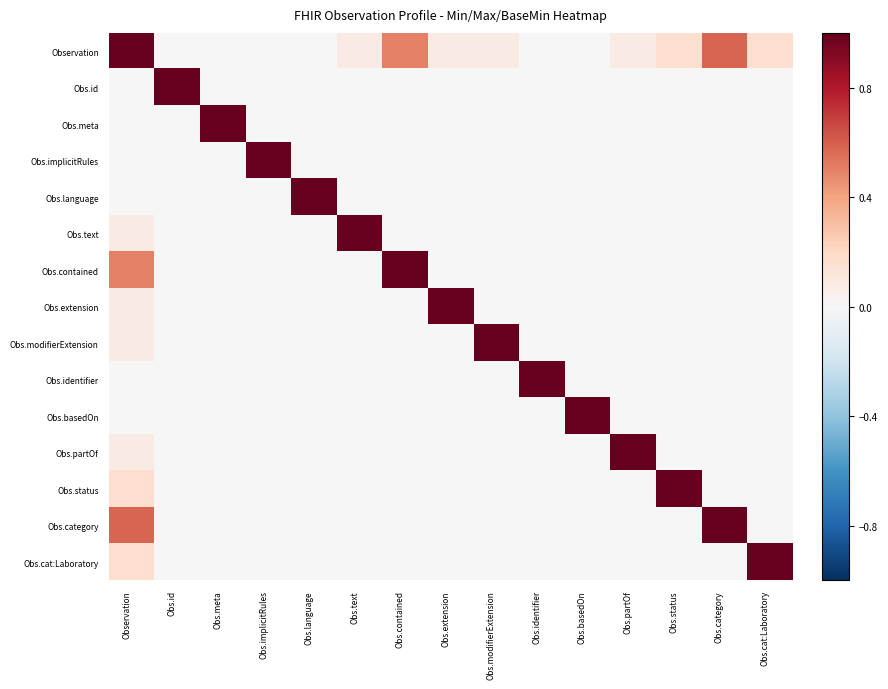

Which series has the largest total across all categories?

Observation